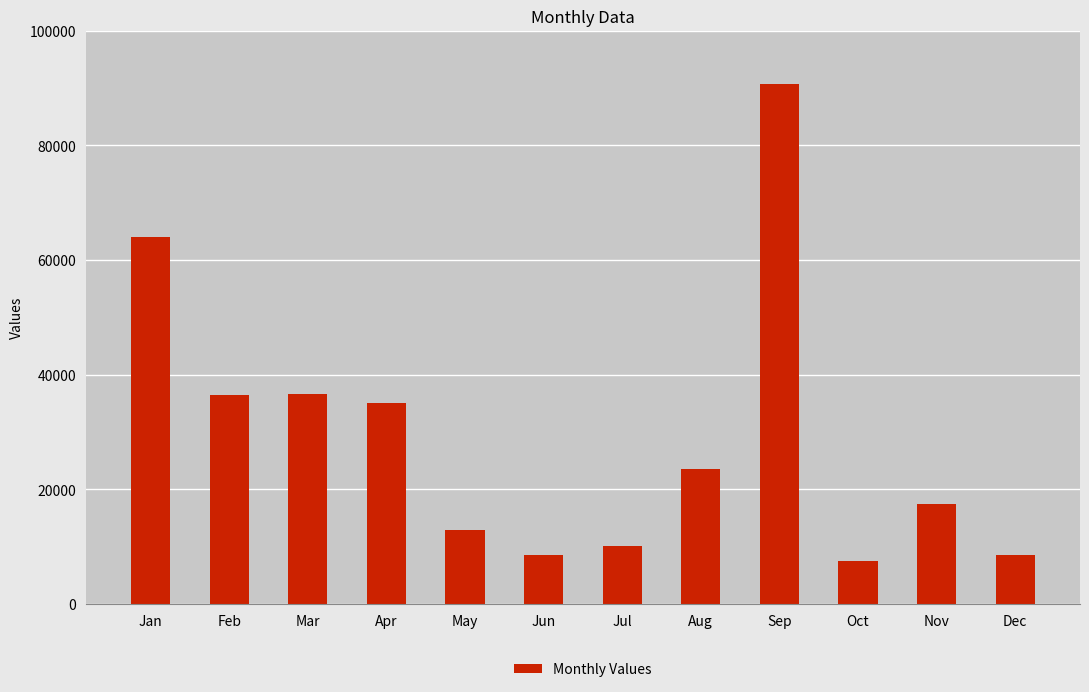

What is the value of the 8th bar from the left?

23600